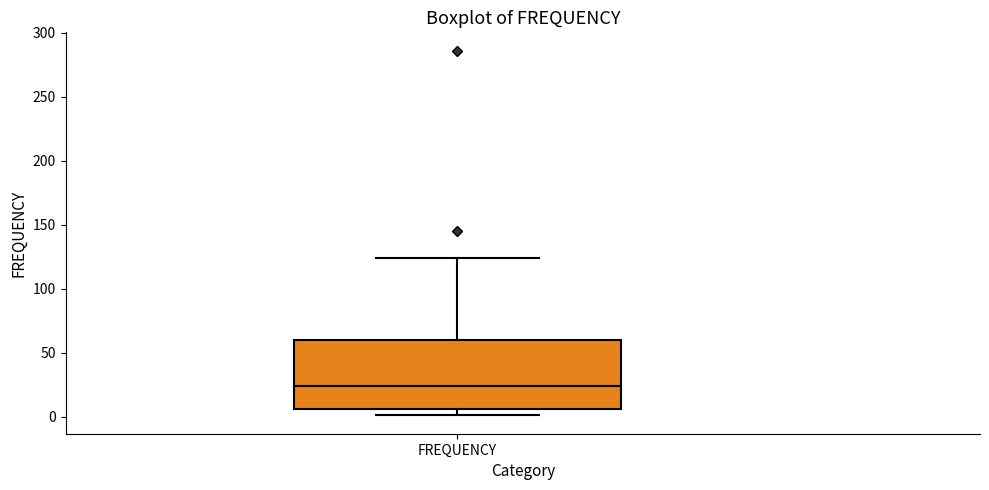

Where is the lower edge of the box for FREQUENCY on the y-axis? The values are not printed on the chart, so give them approximately, as read against the axis.

5